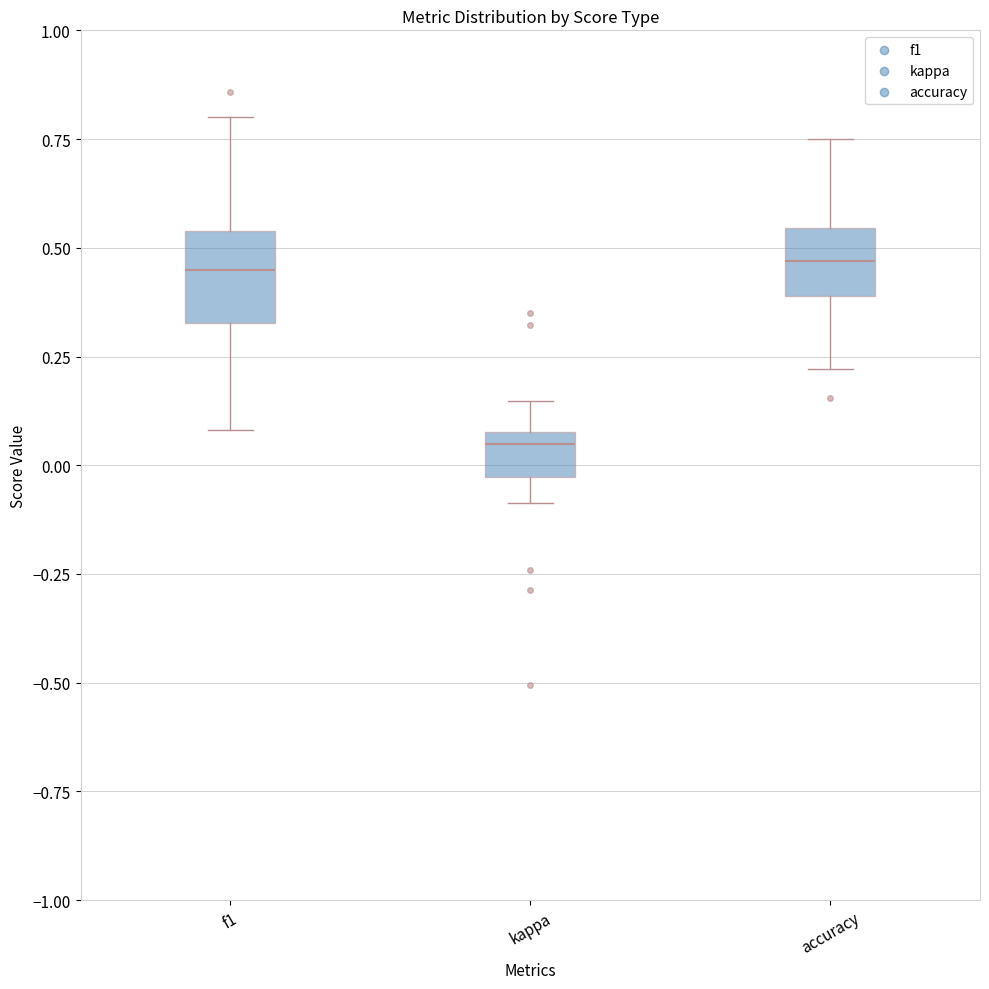

Reading left to right, transcribe this box plot: for each box, give where its median line is, the range the box spans, and where its two whiskers end, as read against the y-axis. The values are not printed on the chart, so give them approximately, as read against the axis.

f1: median 0.45, box 0.35 to 0.55, whiskers 0.10 to 0.80
kappa: median 0.05, box -0.05 to 0.10, whiskers -0.10 to 0.15
accuracy: median 0.45, box 0.40 to 0.55, whiskers 0.20 to 0.75